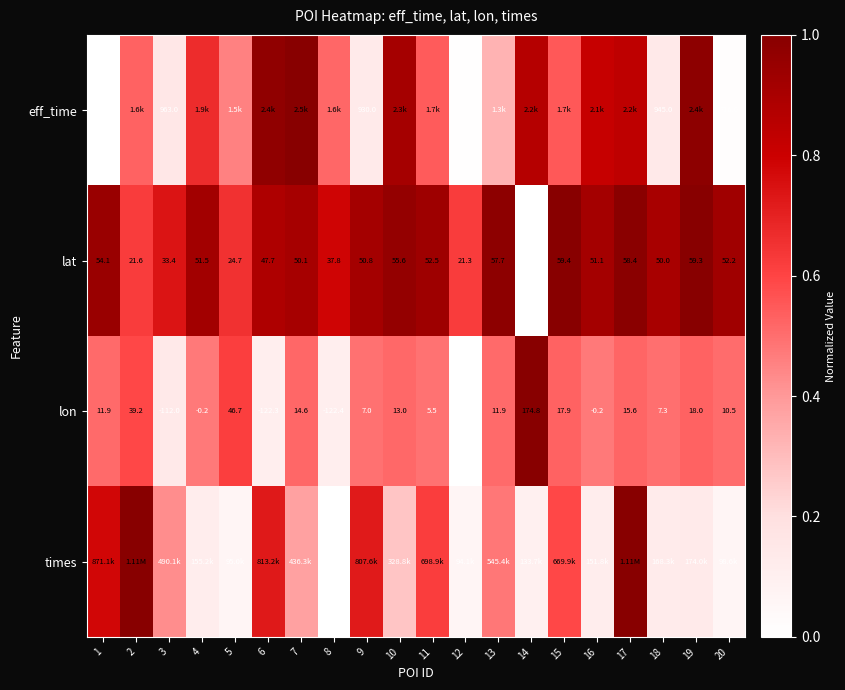

How many values in lon are below zero?

6